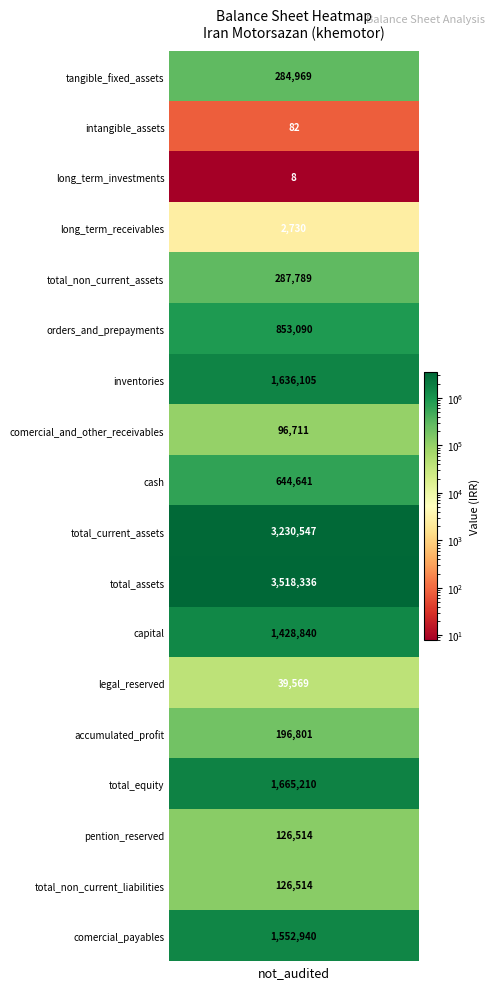

Reading left to right, transcribe all the data shown in this chart.

tangible_fixed_assets=284969	intangible_assets=82	long_term_investments=8	long_term_receivables=2730	total_non_current_assets=287789	orders_and_prepayments=853090	inventories=1636105	comercial_and_other_receivables=96711	cash=644641	total_current_assets=3230547	total_assets=3518336	capital=1428840	legal_reserved=39569	accumulated_profit=196801	total_equity=1665210	pention_reserved=126514	total_non_current_liabilities=126514	comercial_payables=1552940